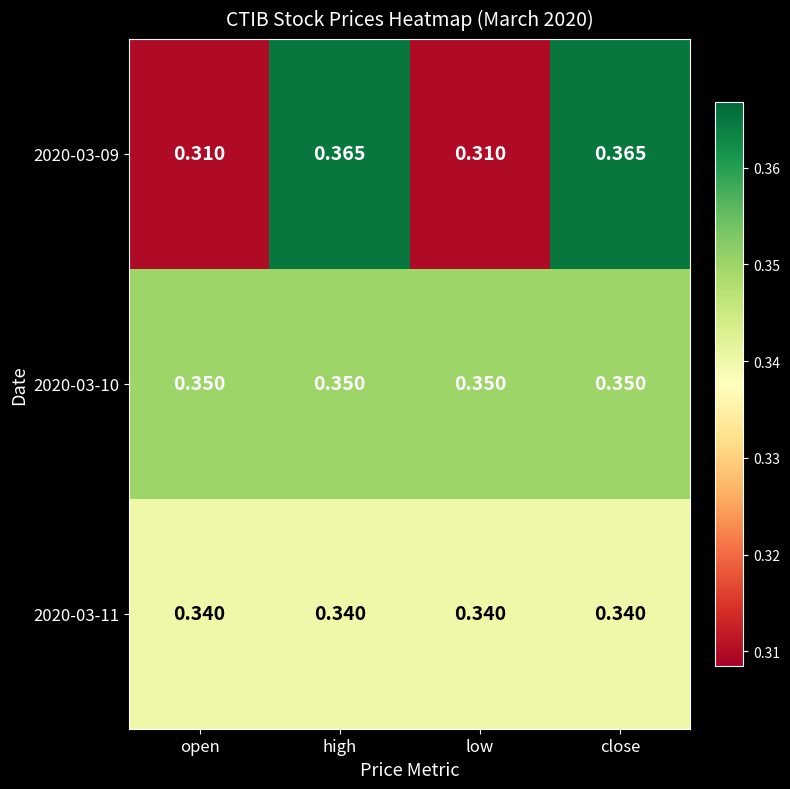

Is the value of 2020-03-10 at low greater than the value of 2020-03-09 at low?

Yes